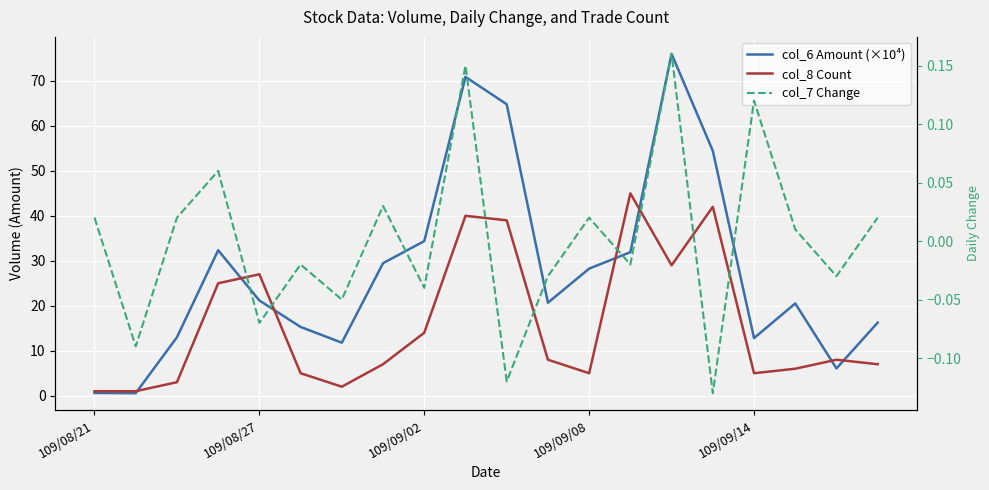

How many series are shown in this chart?

3